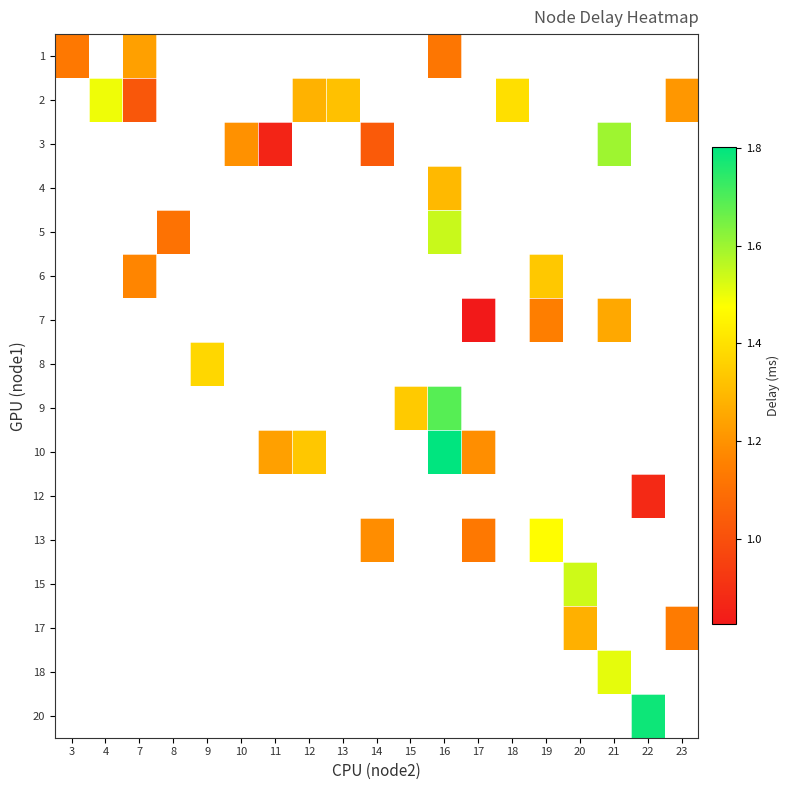

What is the greatest value displayed?

1.8